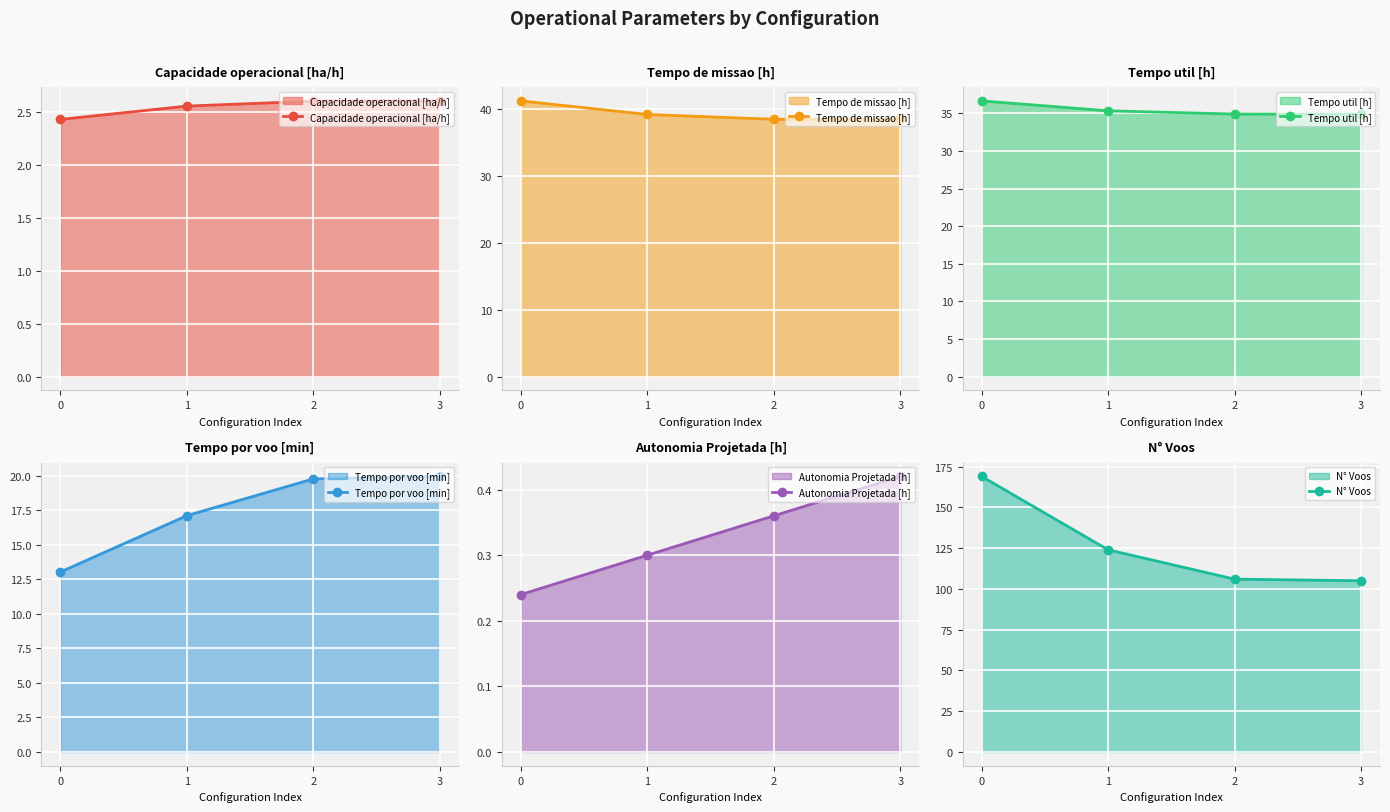

Which series has the widest spread of values?

N° Voos